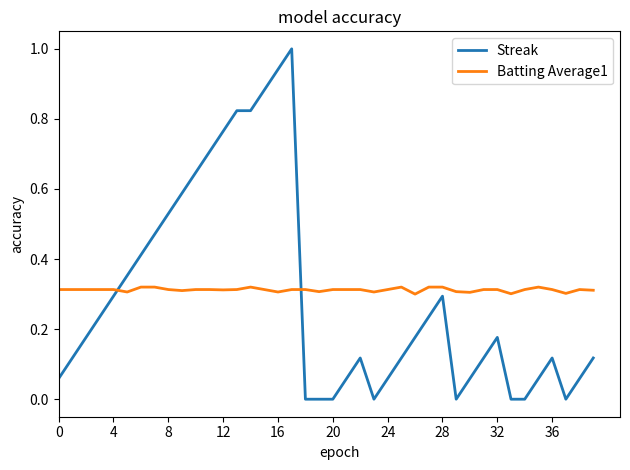

True or false: Streak and Batting Average1 intersect in this chart.

True